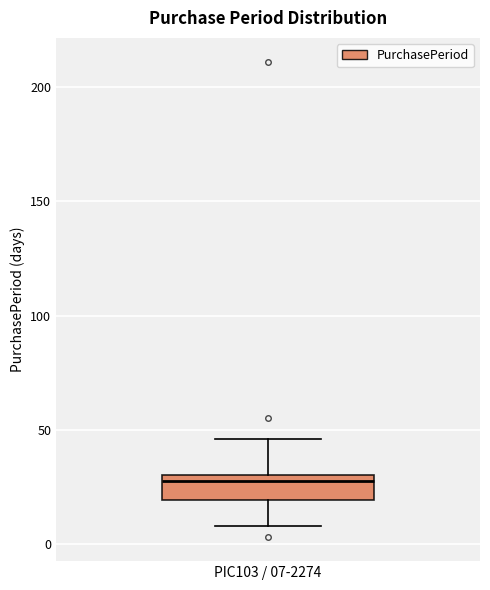

Read this box plot against the y-axis: the position of the median line, the range covered by the box, and the ends of both whiskers. The values are not printed on the chart, so give them approximately, as read against the axis.

median 30 (just below the box's upper edge), box 20 to 30, whiskers 10 to 45